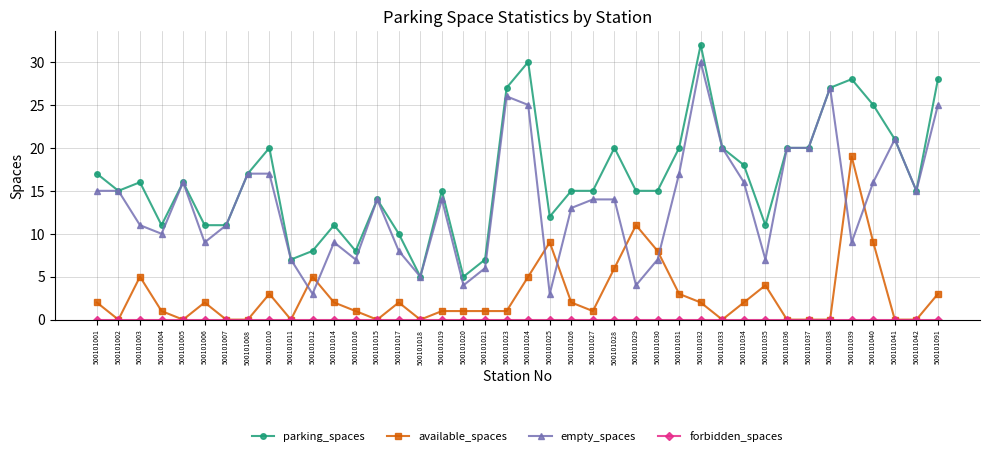

The empty_spaces series shows 24 at 500101031. True or false?

False